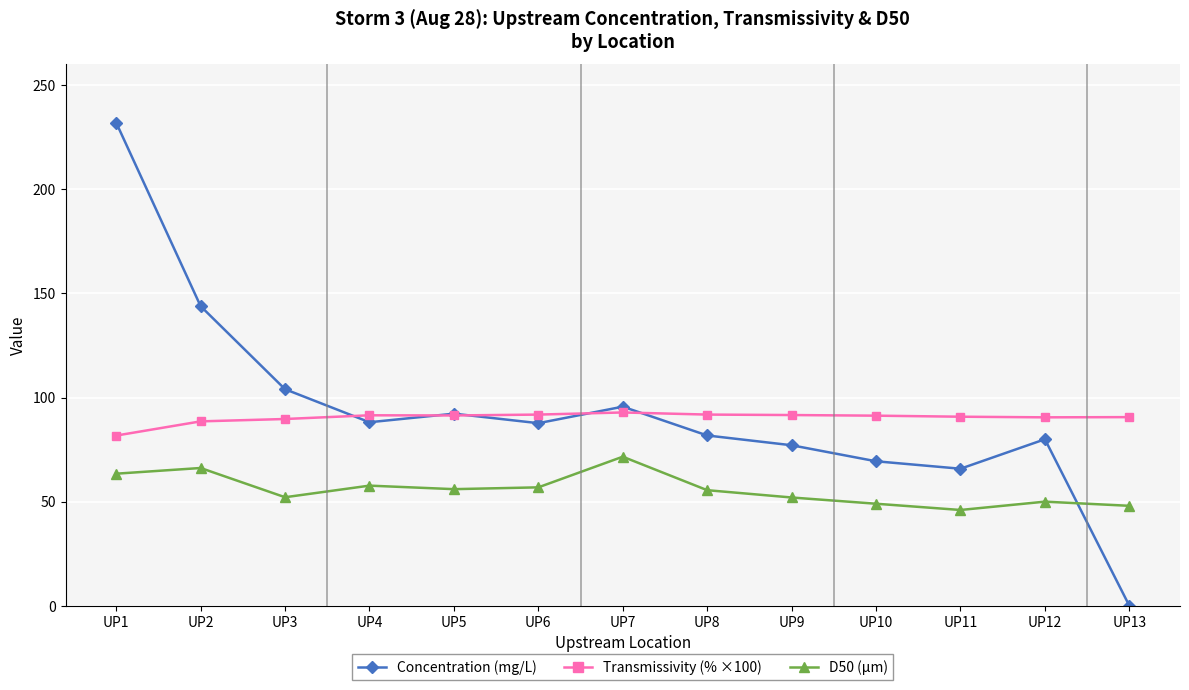

Which series has the largest total across all categories?

Concentration (mg/L)